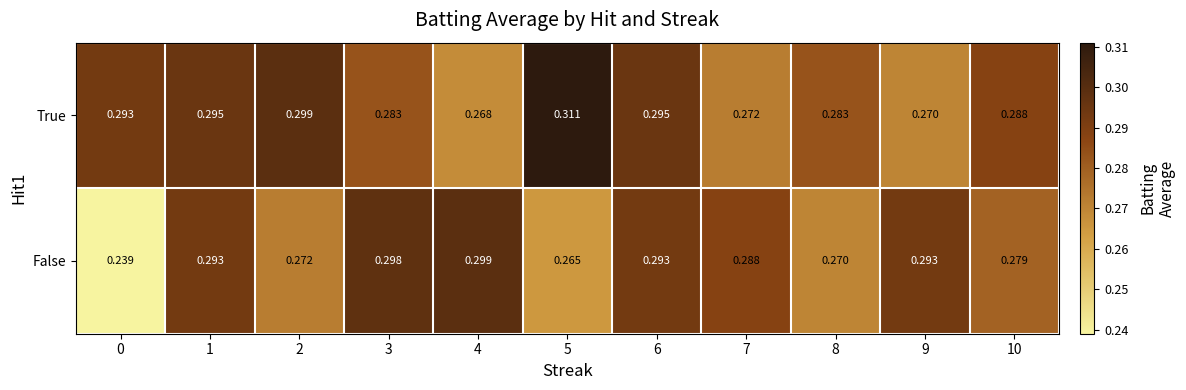

List the series in order of their peak value, highest first.

True, False